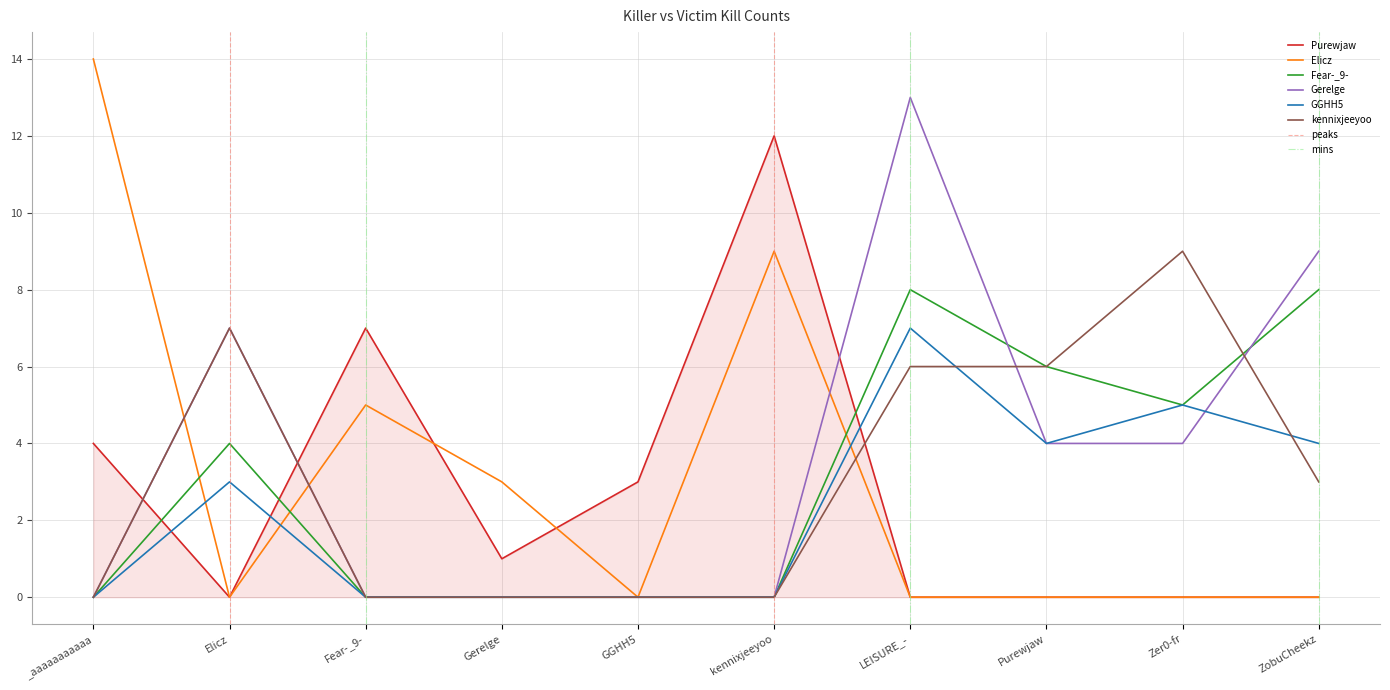

What is the difference between the second highest and second lowest values in the Elicz series?

9